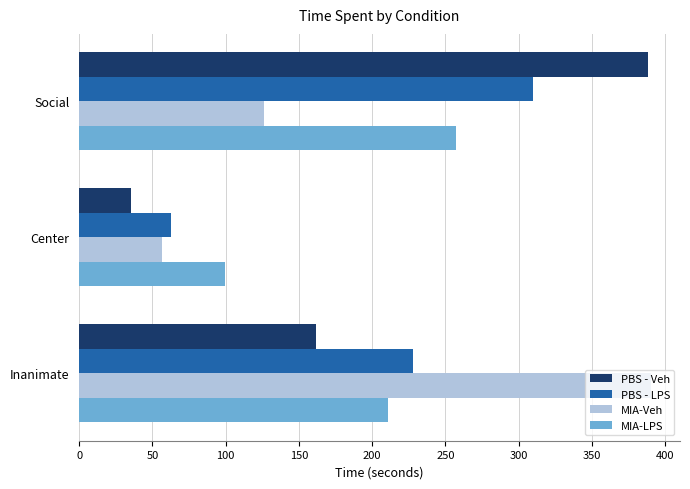

Which series has the largest total across all categories?

PBS - LPS